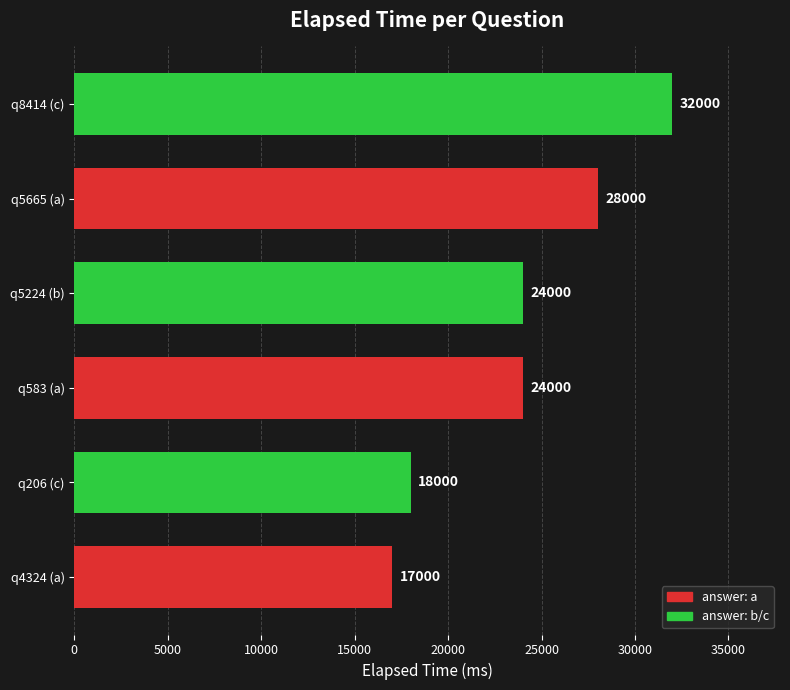

What is the difference between the maximum and second lowest values?

14000